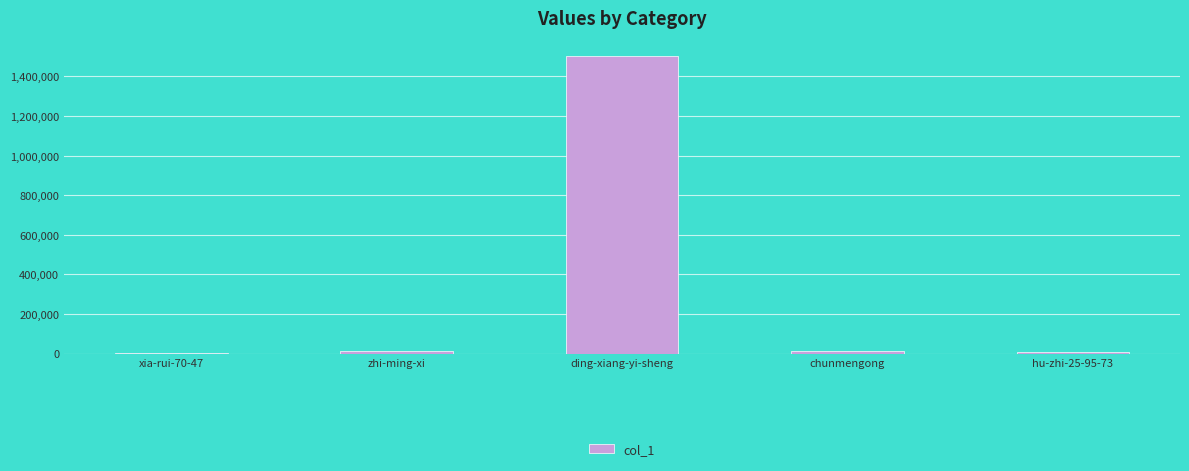

Which category has the highest value across all series?

ding-xiang-yi-sheng